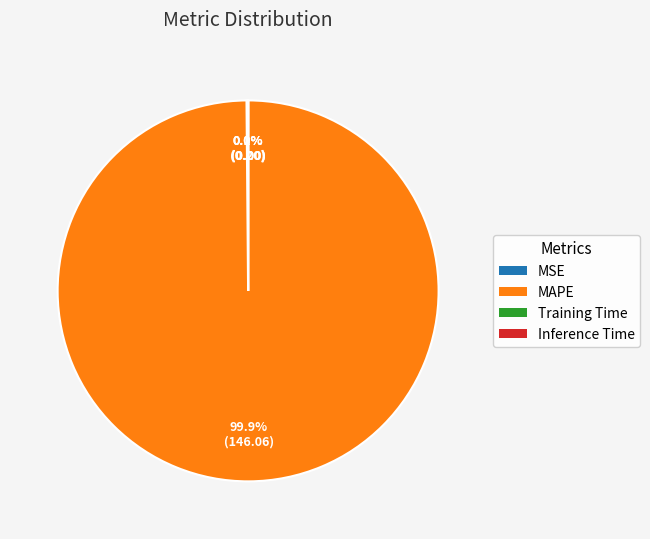

Which category has the biggest portion of the pie?

MAPE